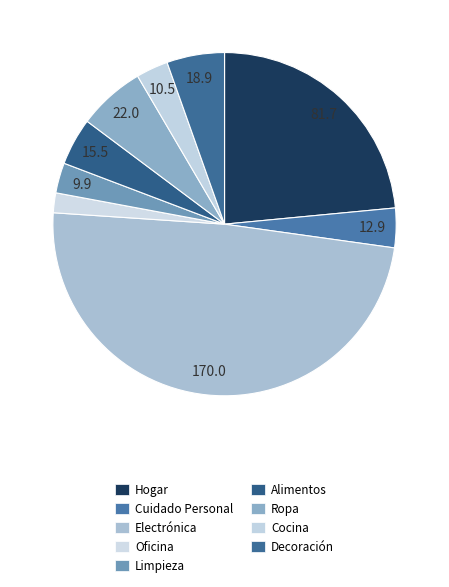

The Cuidado Personal slice represents 4% of the pie. True or false?

True